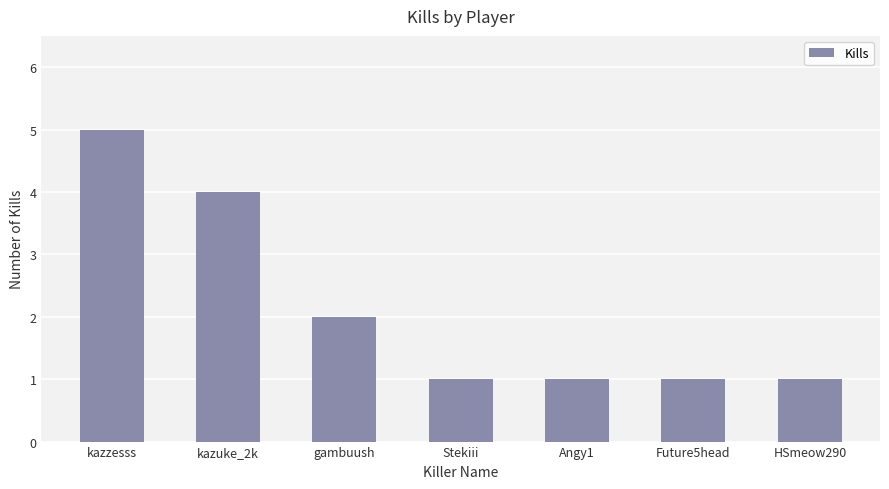

What is the label of the 6th bar from the left?

Future5head